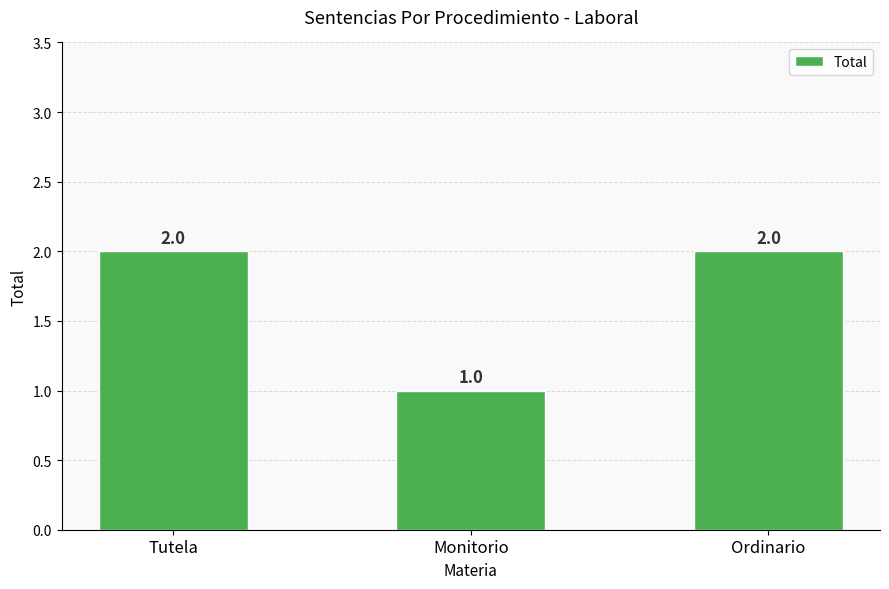

Is it true that the value at Tutela is 2?

True